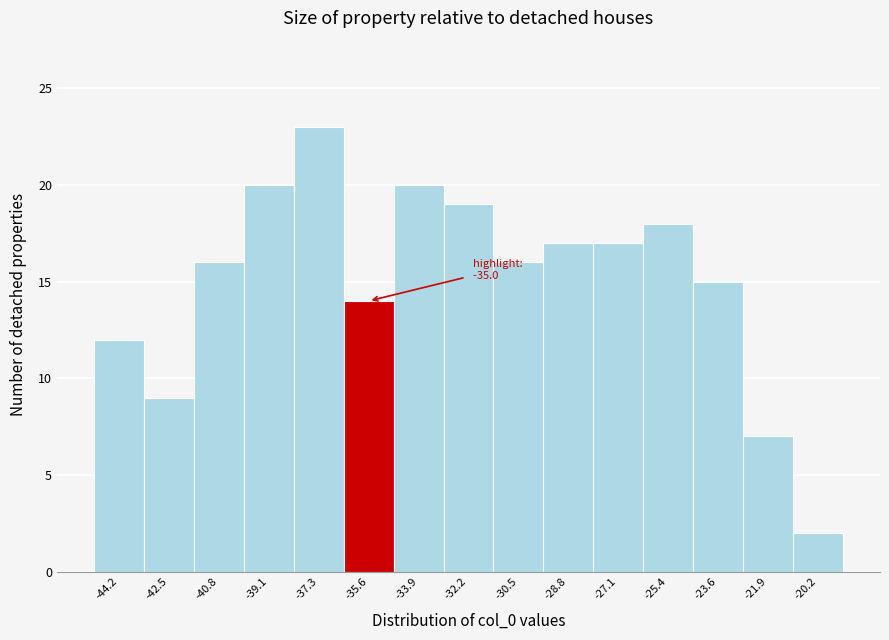

Reading right to left, what are all the values shown in this chart?

-20.2=2	-21.9=7	-23.6=15	-25.4=18	-27.1=17	-28.8=17	-30.5=16	-32.2=19	-33.9=20	-35.6=14	-37.3=23	-39.1=20	-40.8=16	-42.5=9	-44.2=12